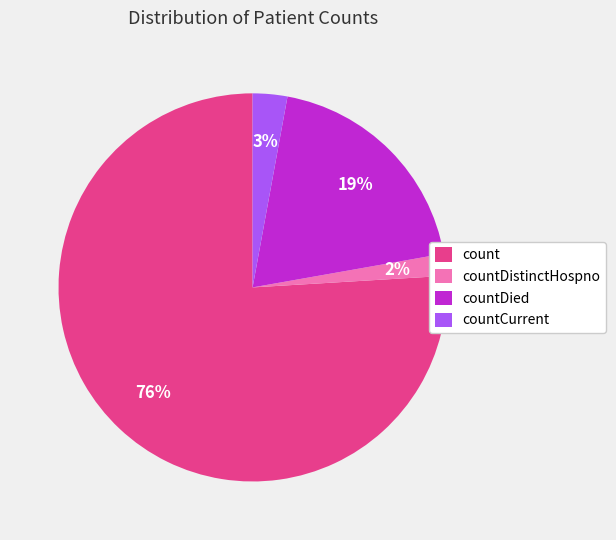

The countDied slice represents 32% of the pie. True or false?

False